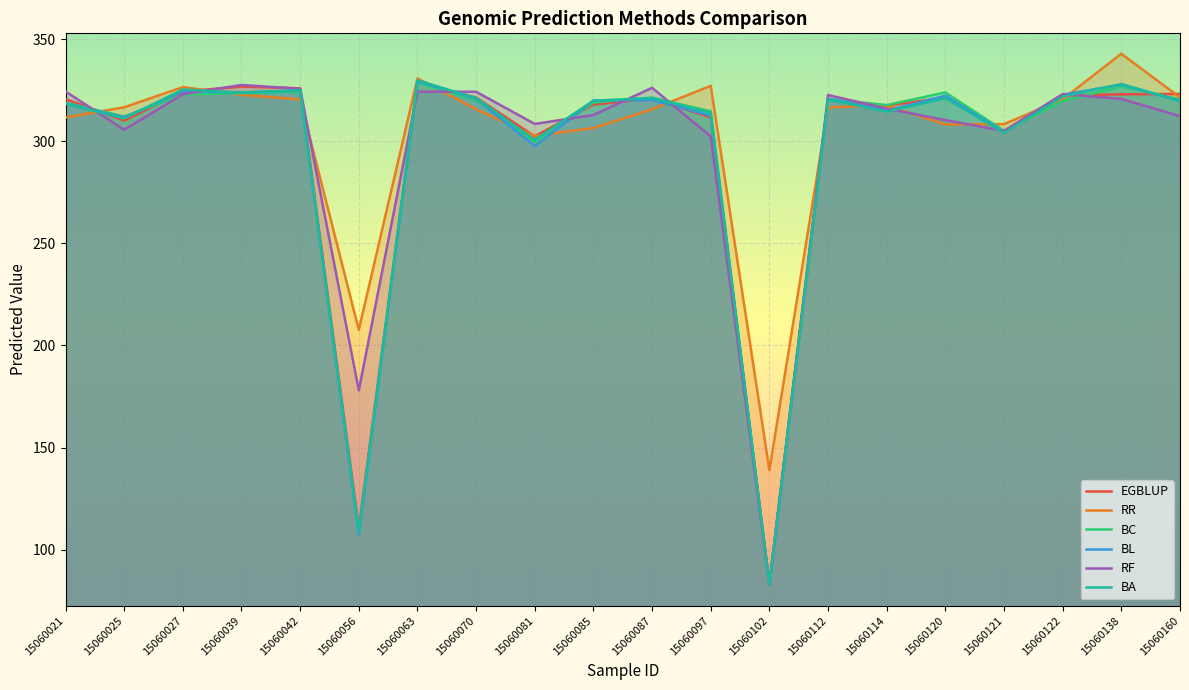

List the series in order of their peak value, lowest first.

RF, BC, EGBLUP, BL, BA, RR